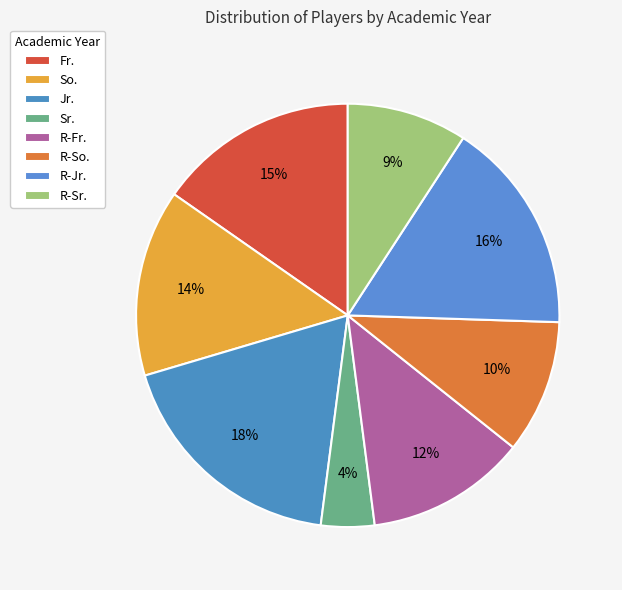

What is the ratio of the value at Fr. to the value at Jr.?

0.8